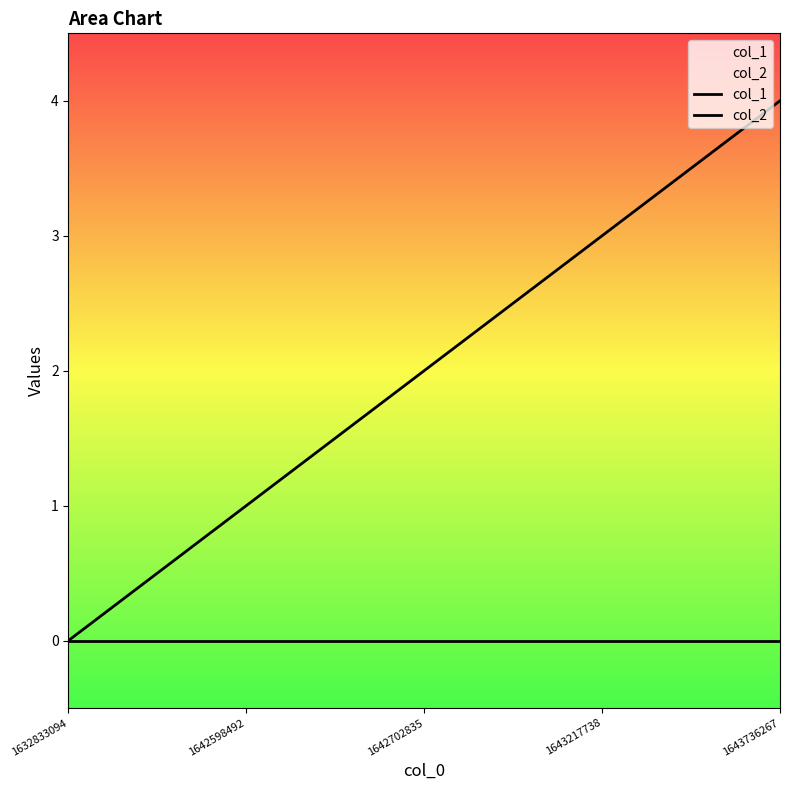

List the labels in order of col_2 value, largest first.

1632833094, 1642598492, 1642702835, 1643217738, 1643736267